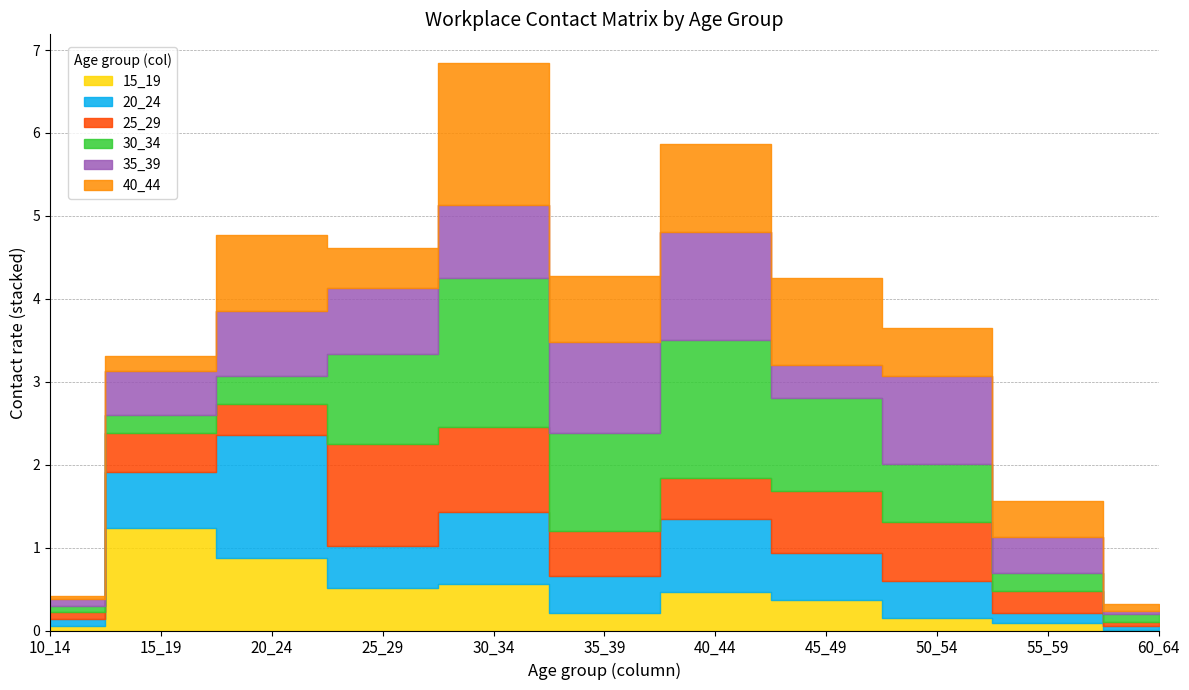

What is the difference between the maximum and minimum values in the 15_19 series?

1.2